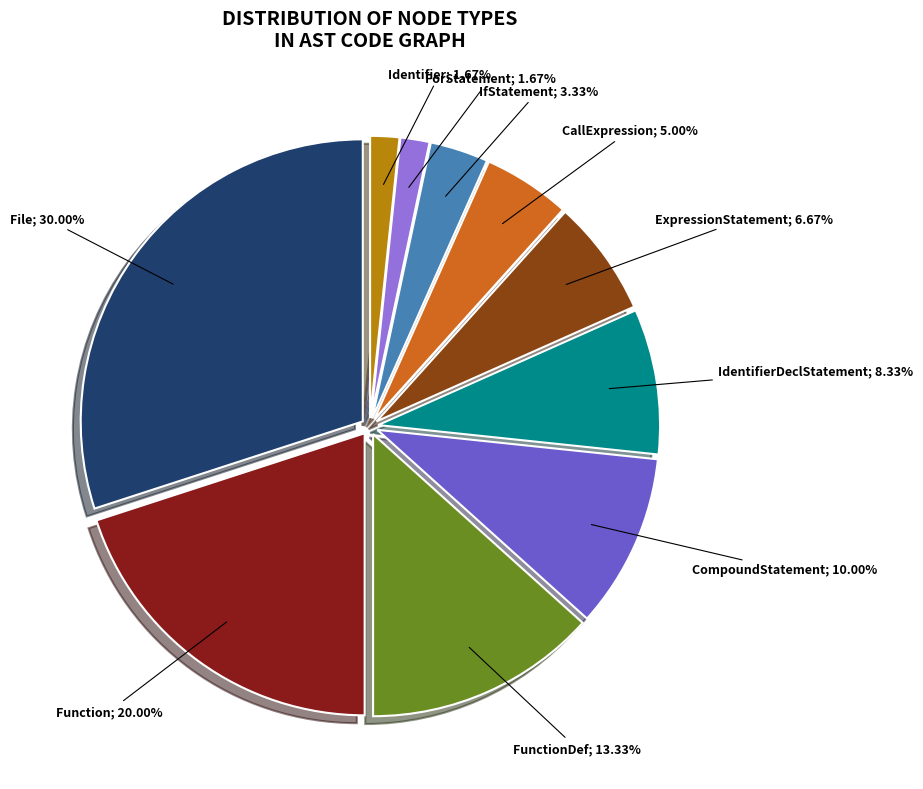

Is there a majority slice in this chart?

No